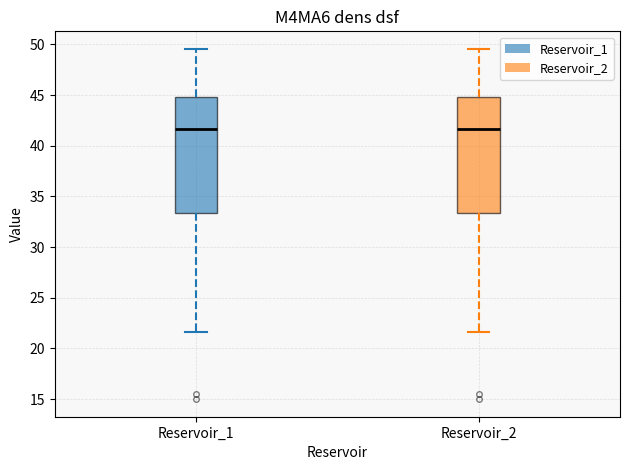

Reading left to right, read every box against the y-axis: the position of its median line, the range the box covers, and the ends of its whiskers. The values are not printed on the chart, so give them approximately, as read against the axis.

Reservoir_1: median 41.5, box 33.5 to 45.0, whiskers 21.5 to 49.5
Reservoir_2: median 41.5, box 33.5 to 45.0, whiskers 21.5 to 49.5